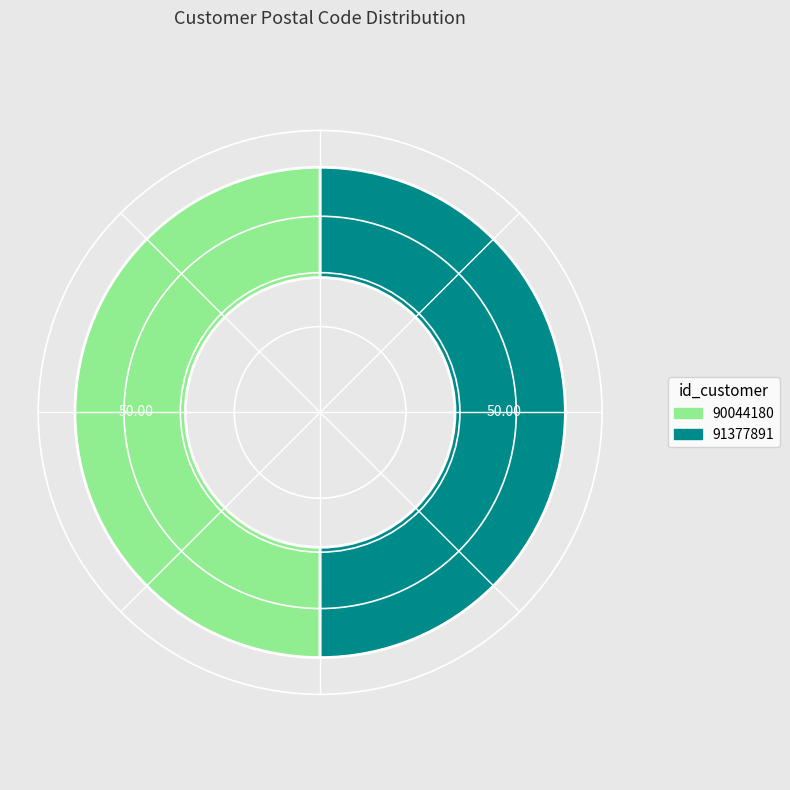

Approximately how many times larger is the value at 90044180 compared to 91377891?

1.0